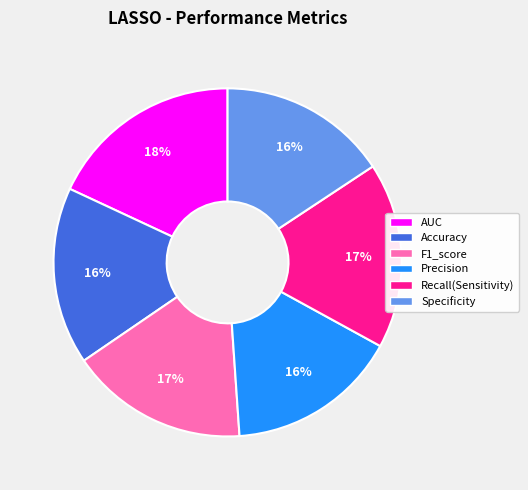

What percentage do F1_score and Recall(Sensitivity) together represent?

33.8%